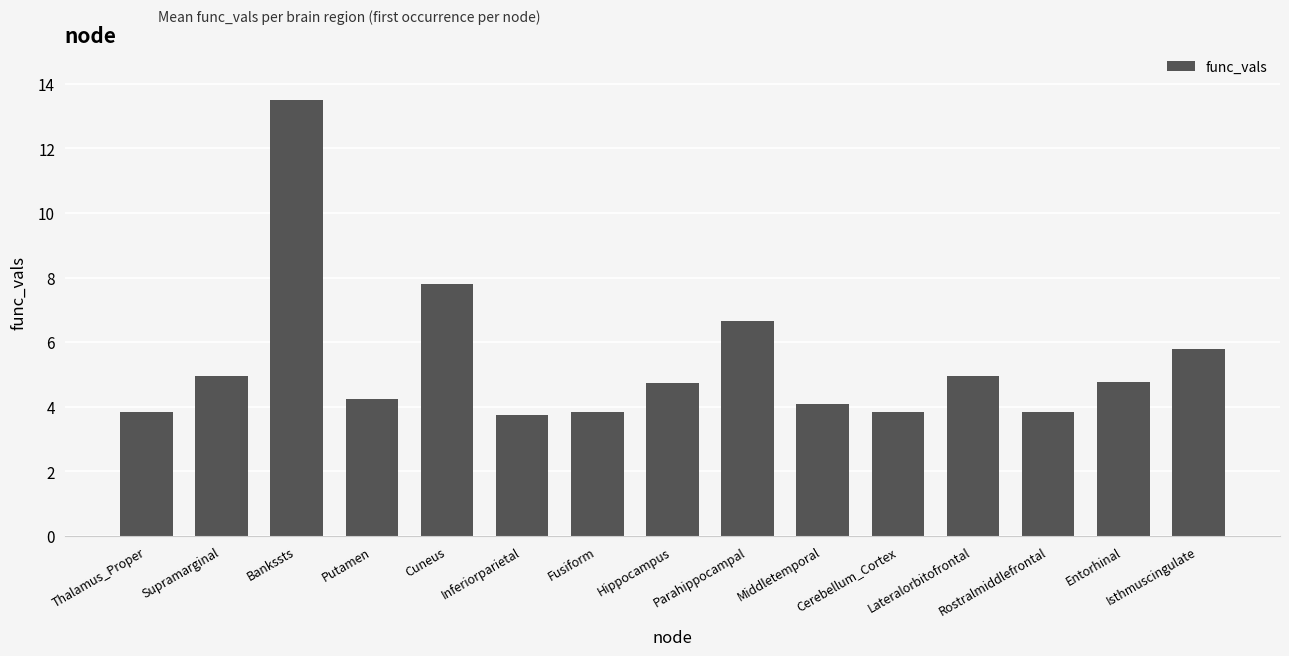

How many data points does each series have?

15